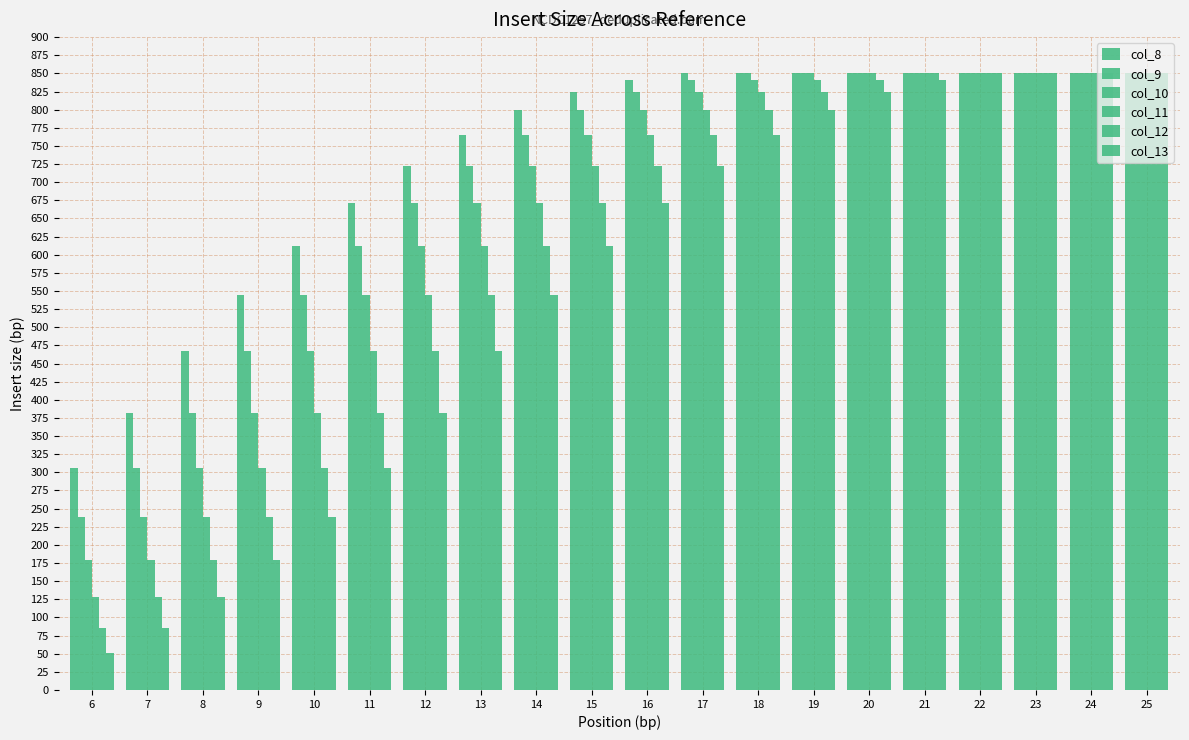

How many values in the col_10 series are below 799?

10